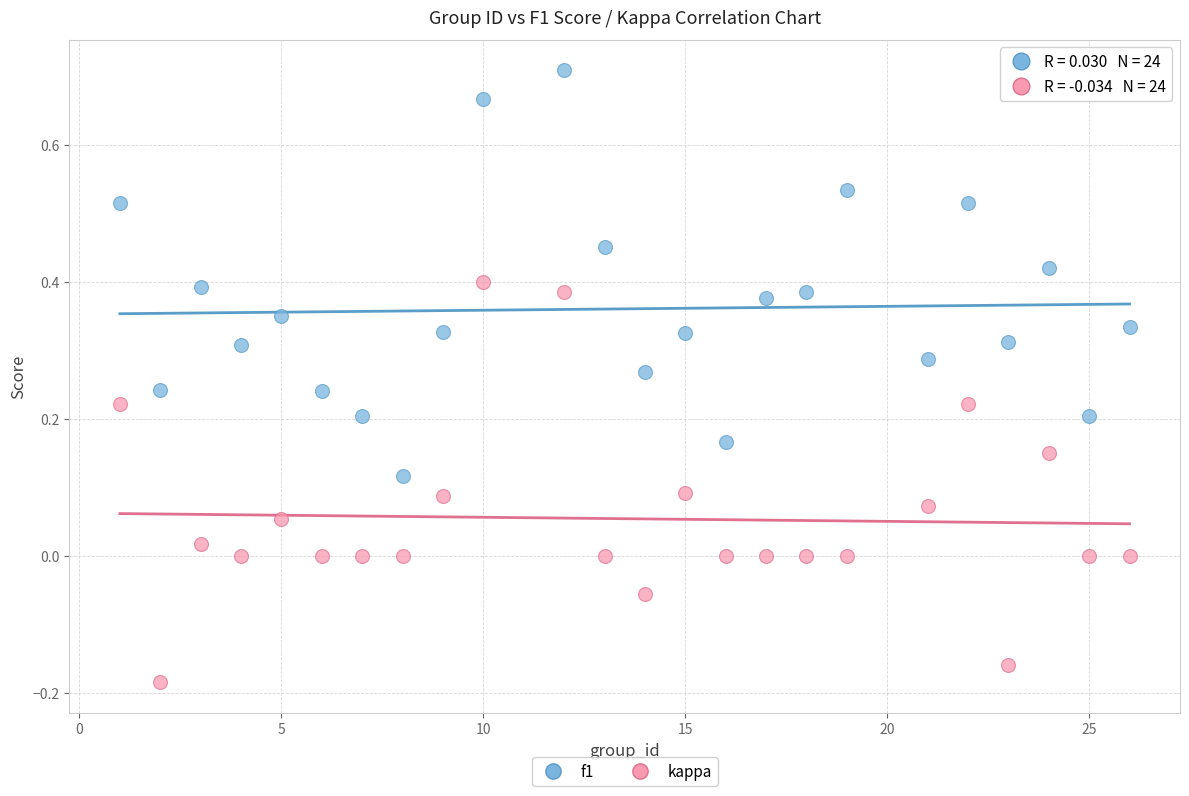

Which series contains the highest Y value?

f1